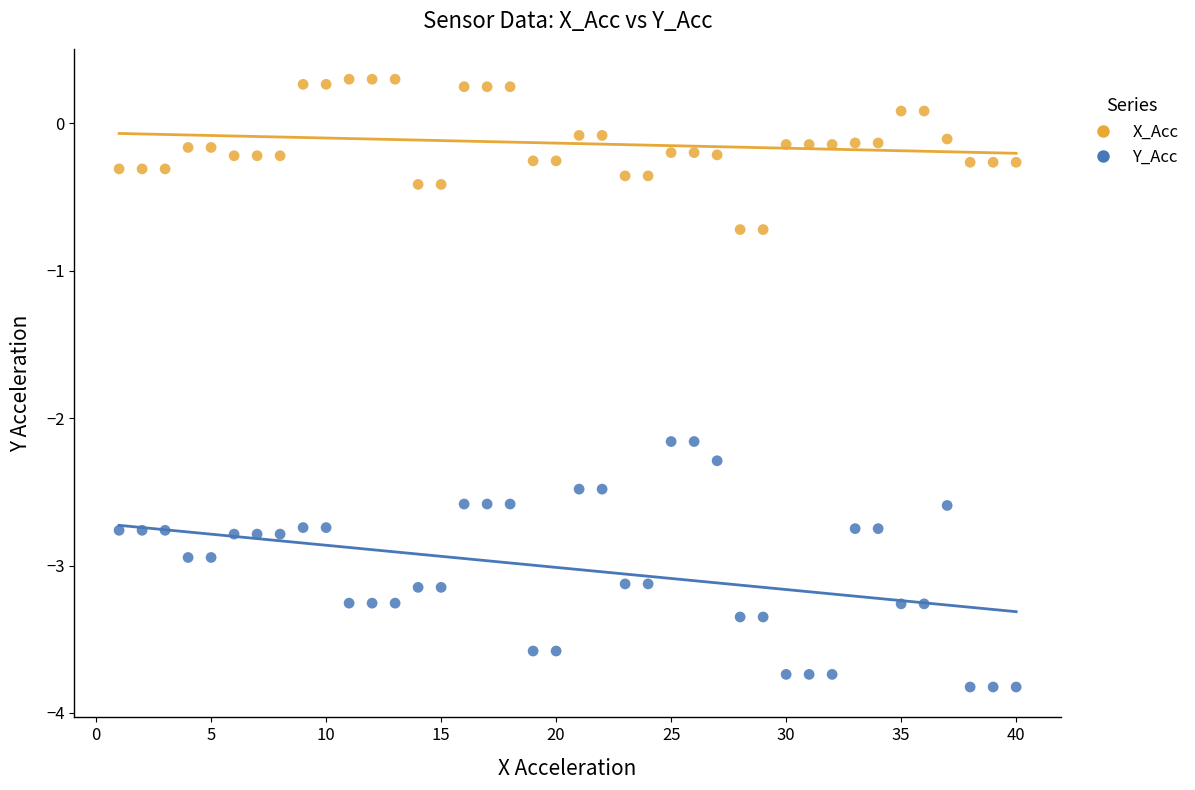

Across all data points, what is the range of Y values (max minus min)?

4.1